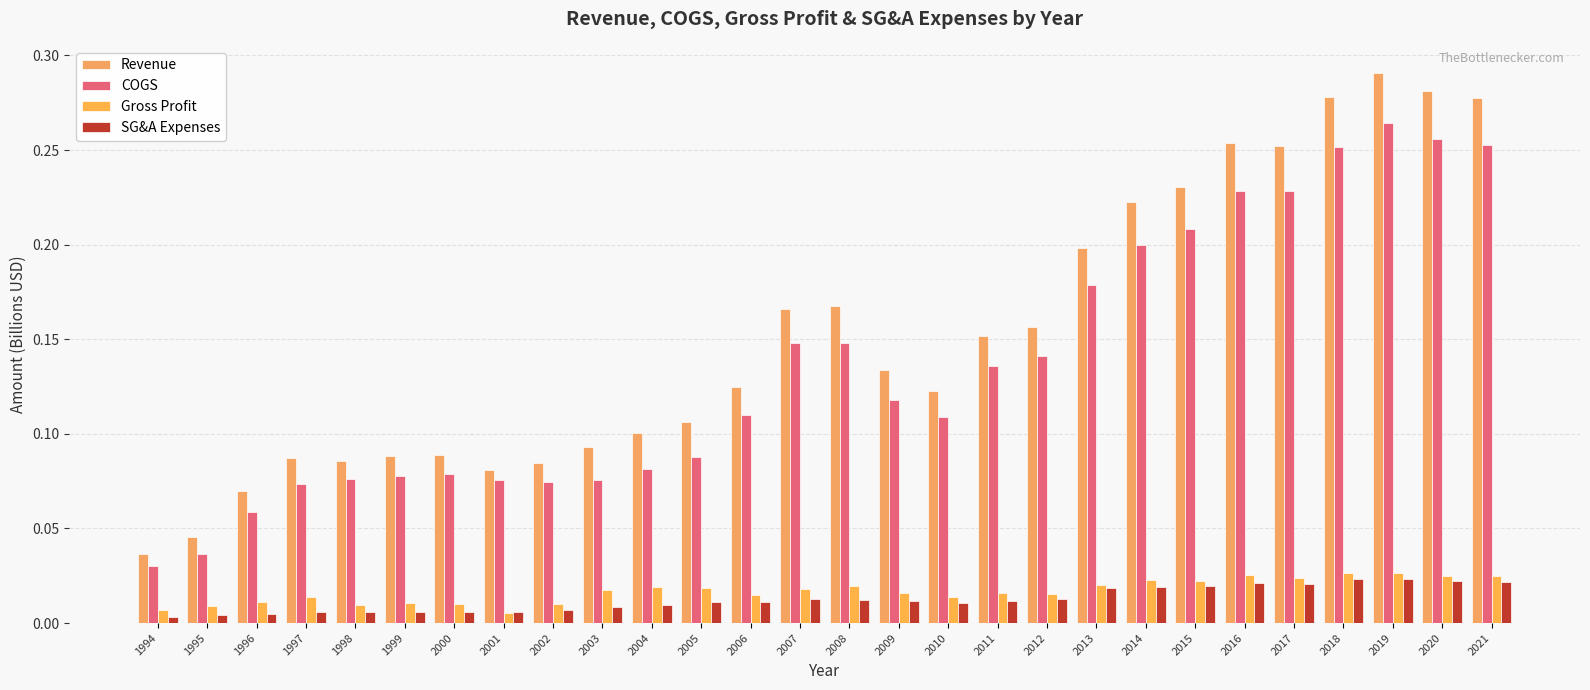

Which label corresponds to the largest value in the chart?

2019